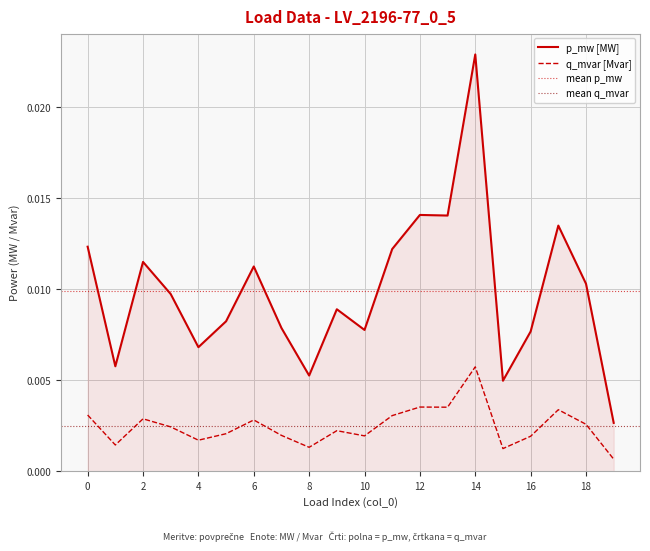

At which label does q_mvar [Mvar] reach its peak?

14